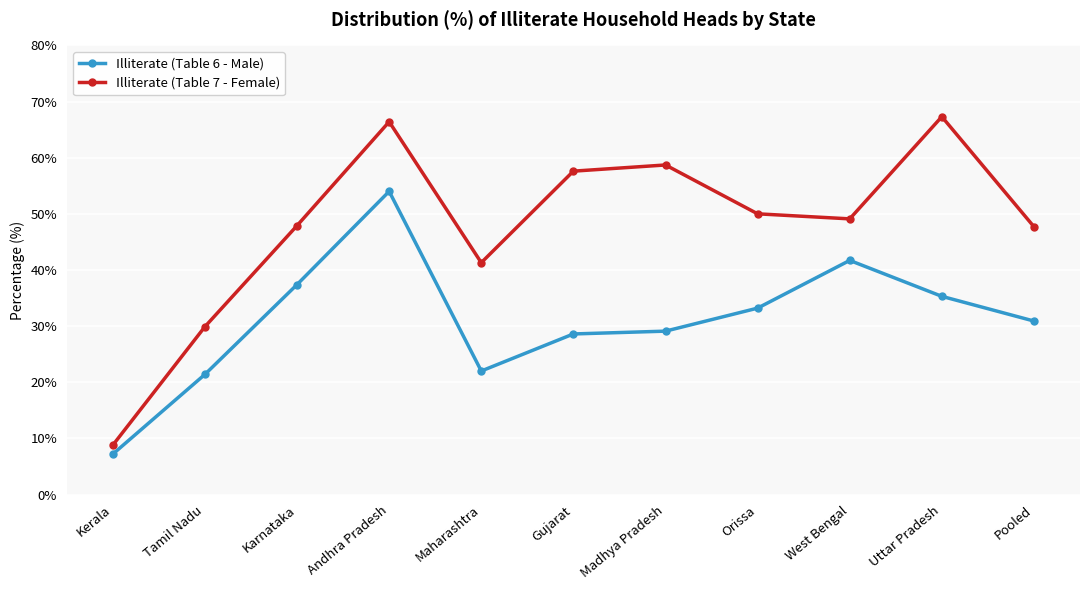

List the series in order of their peak value, highest first.

Illiterate (Table 7 - Female), Illiterate (Table 6 - Male)